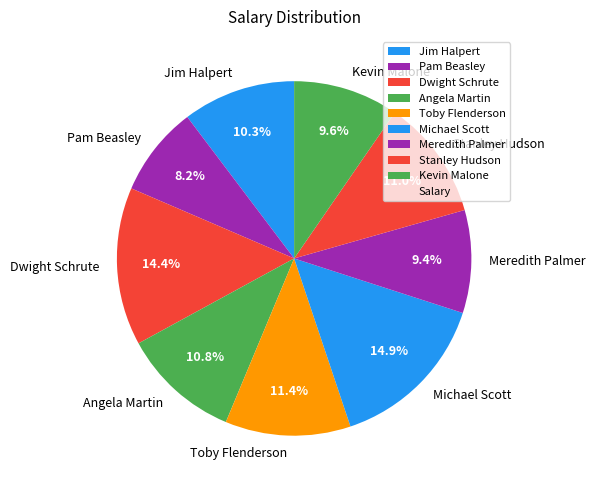

Is there any slice that represents more than half of the pie?

No